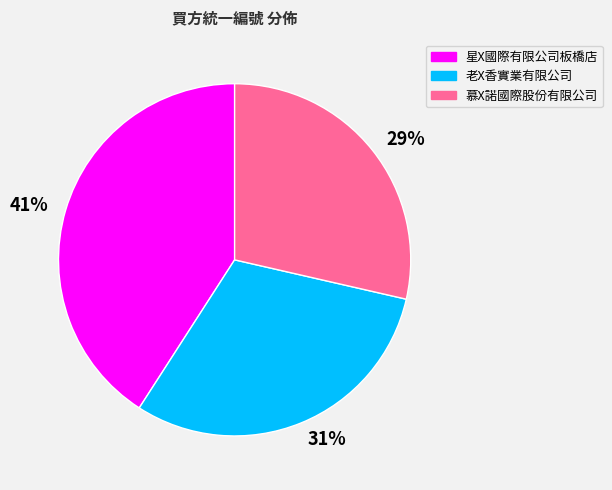

Rank the categories by value from lowest to highest.

29%, 31%, 41%